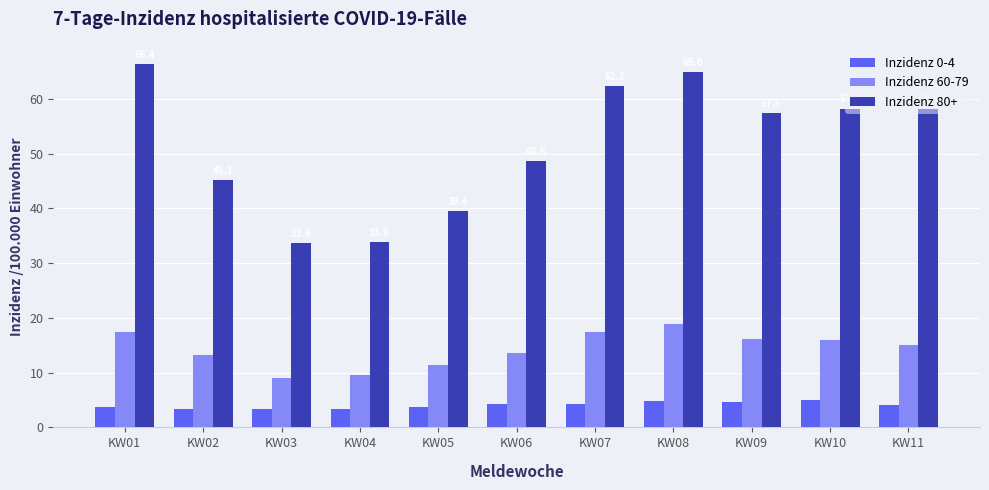

What is the highest value of the Inzidenz 0-4 series?

5.0